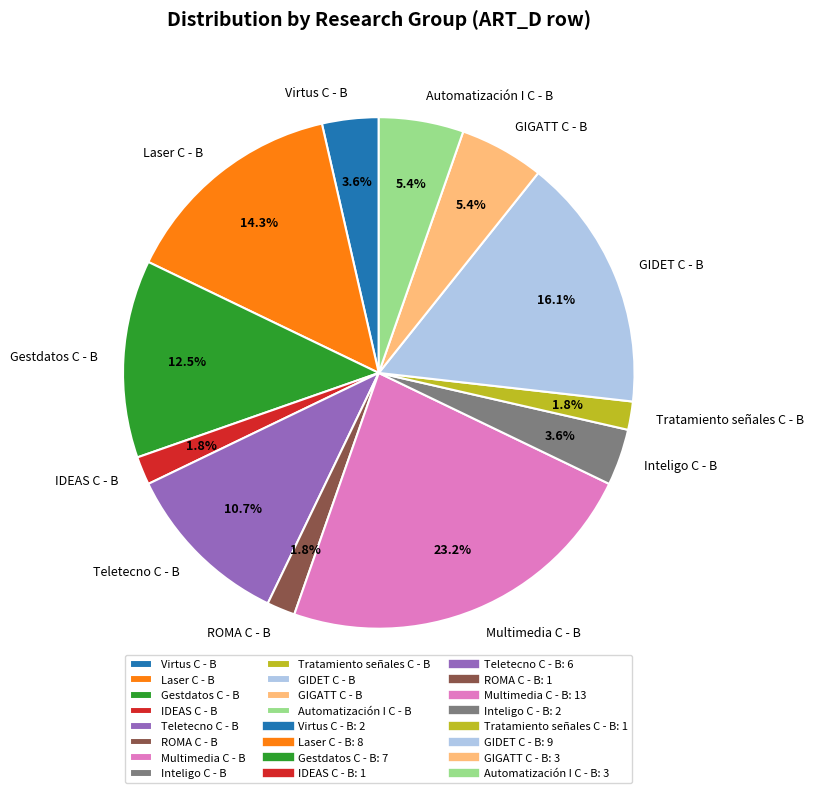

True or false: Teletecno C - B accounts for 11% of the total.

True